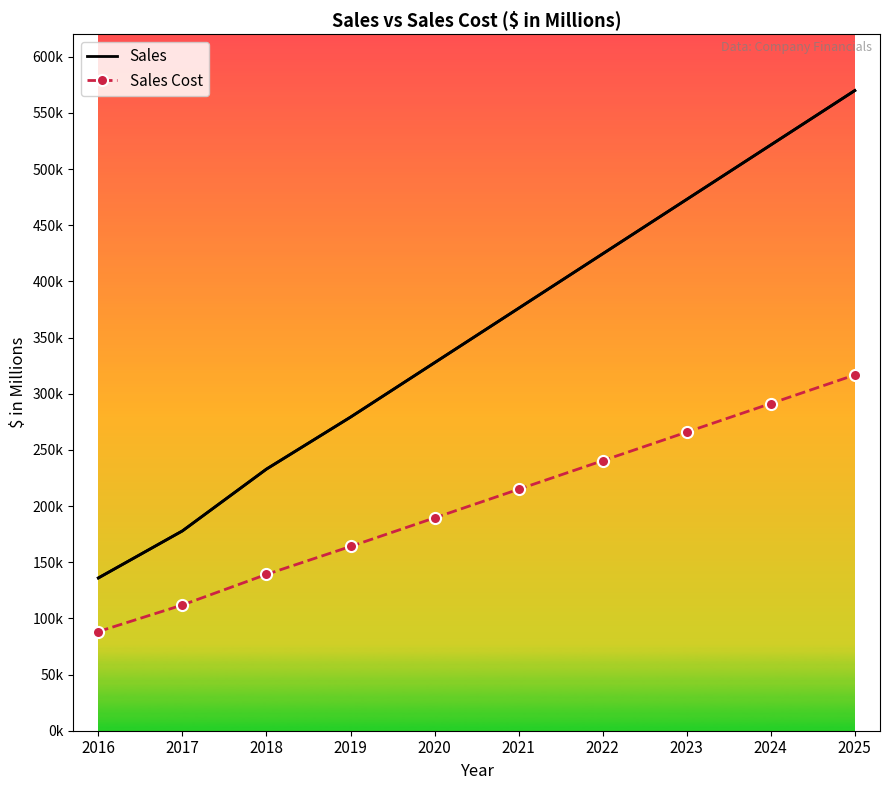

What are all the series names shown in the legend?

Sales, Sales Cost